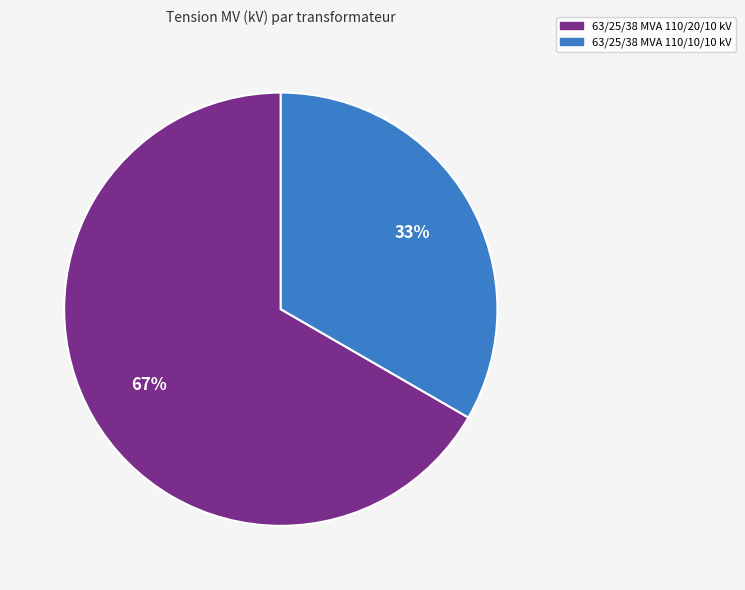

Approximately how many times larger is the value at 63/25/38 MVA 110/20/10 kV compared to 63/25/38 MVA 110/10/10 kV?

2.0